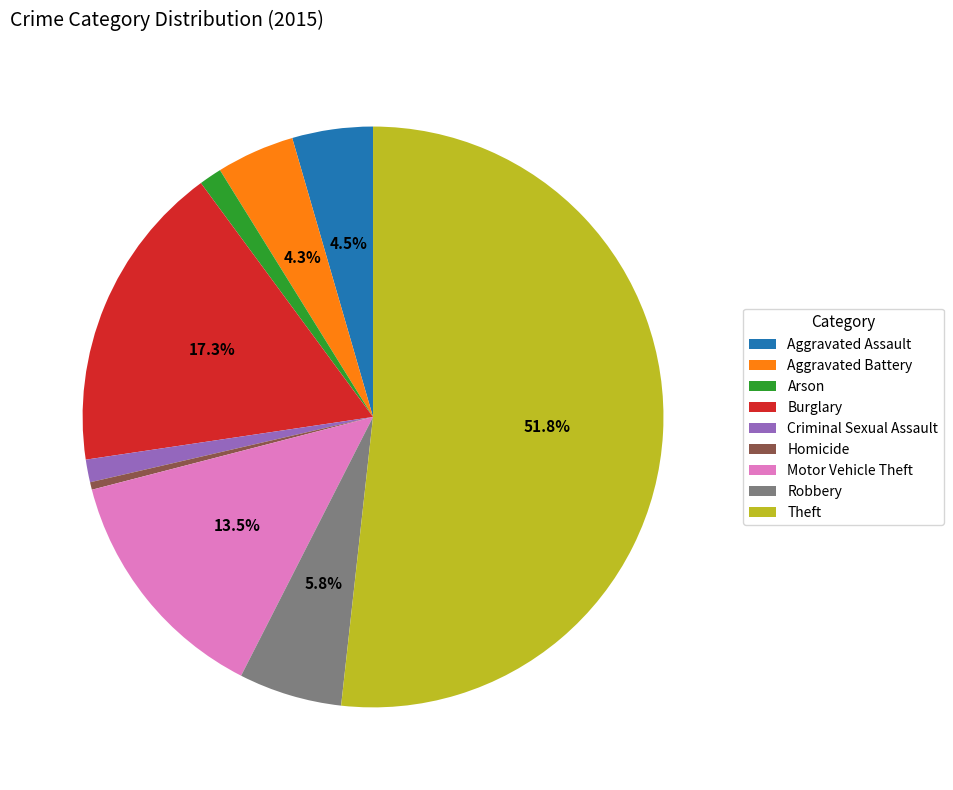

Is it true that Aggravated Battery is 19% of the pie?

False